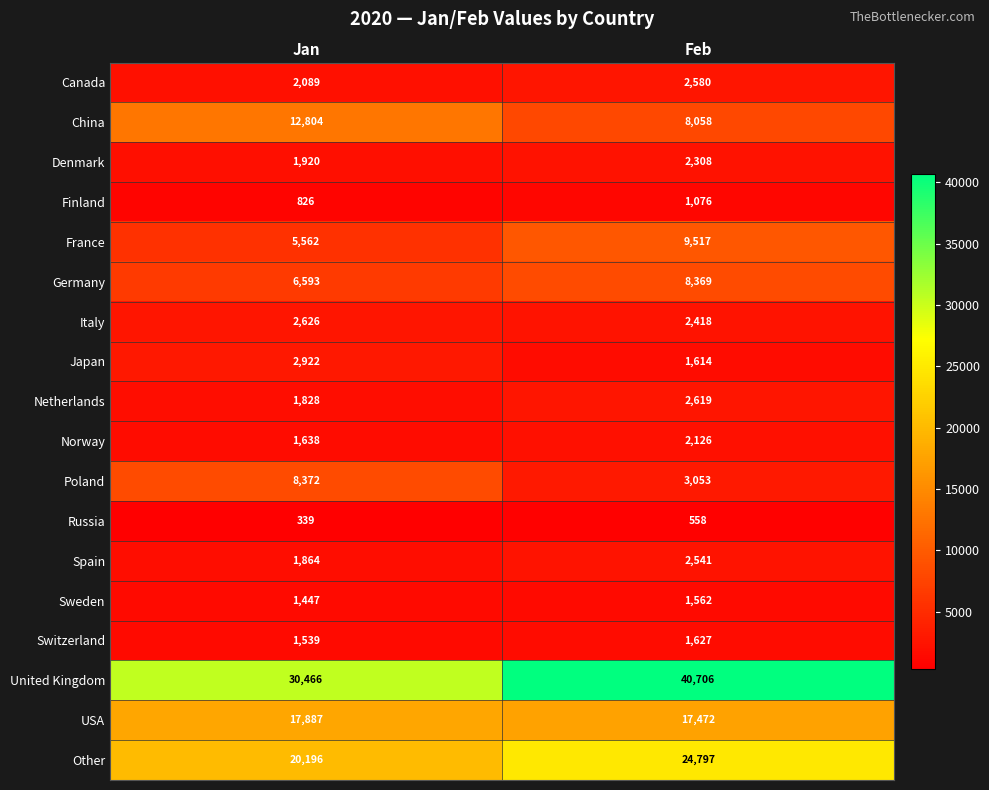

Is it true that United Kingdom equals 70717 at Feb?

False